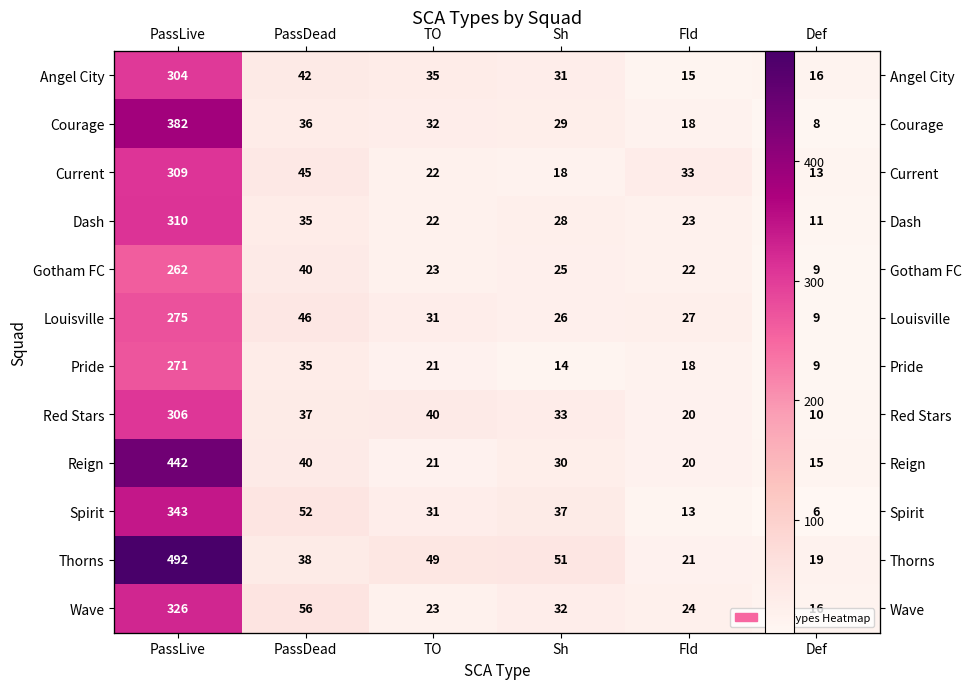

What is the average value of the Angel City series?

74